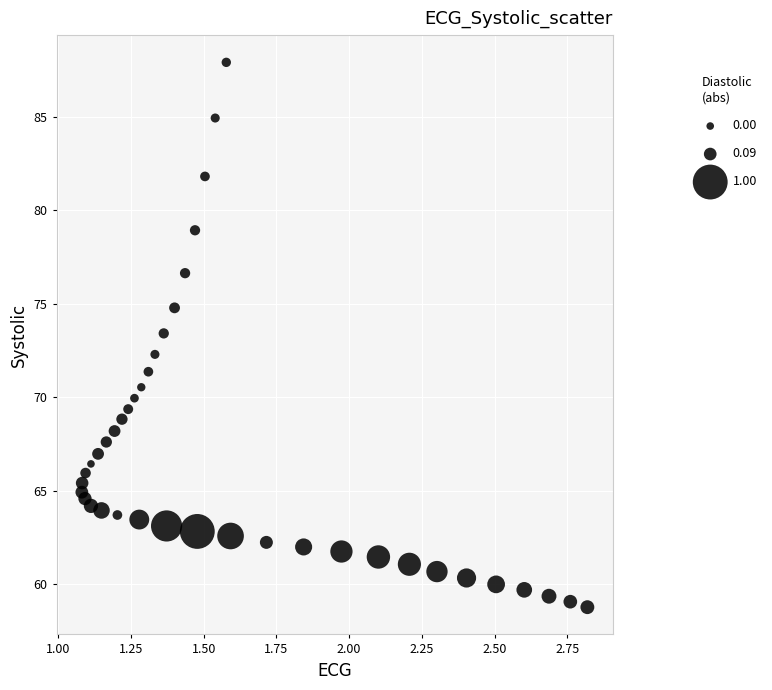

What is the range of X values (max minus min)?

1.7